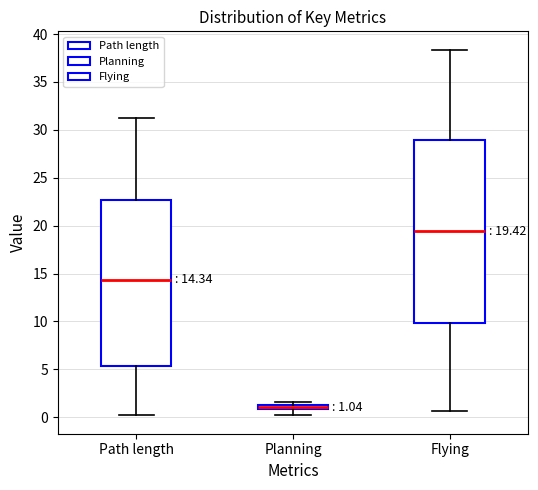

Which box's median line is the lowest?

Planning